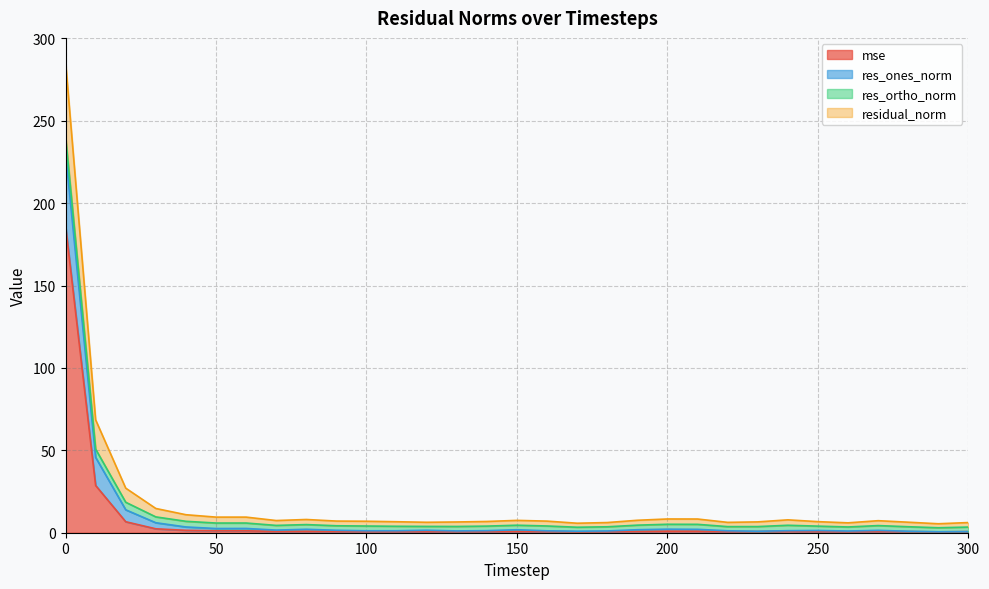

How many lines are shown in the chart?

4